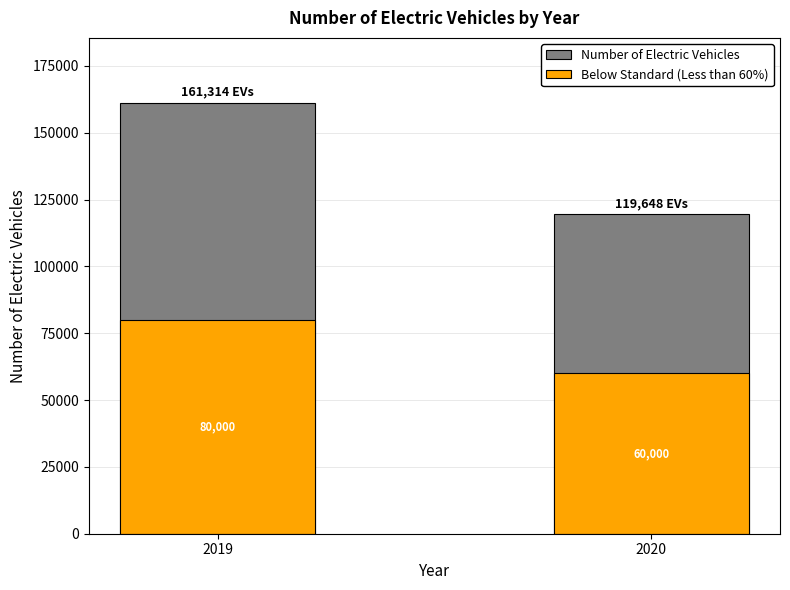

What is the difference between the maximum and minimum values in the Number of Electric Vehicles series?

41666